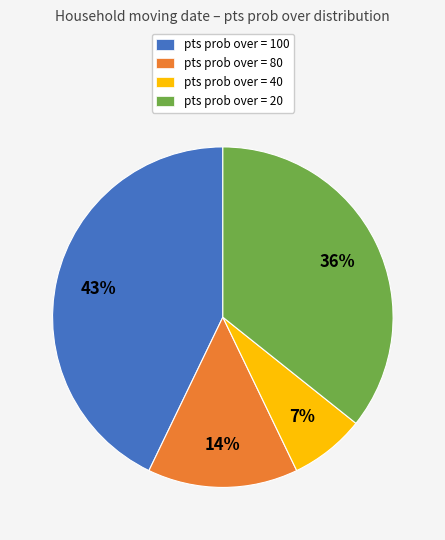

Which has a higher value, pts prob over = 80 or pts prob over = 20?

pts prob over = 20